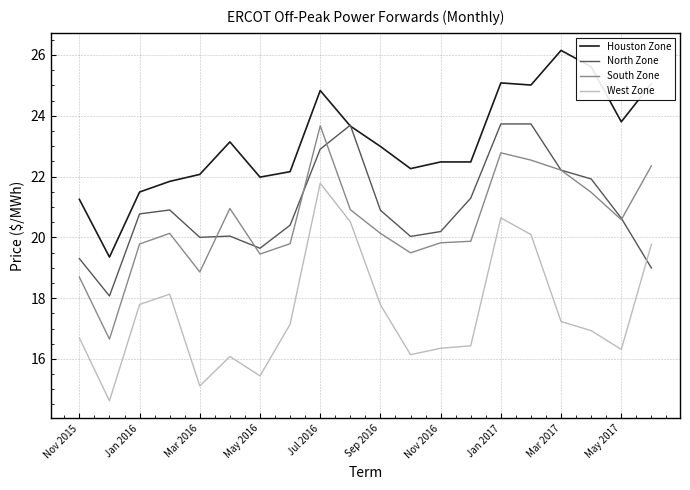

Which series has the largest total across all categories?

Houston Zone